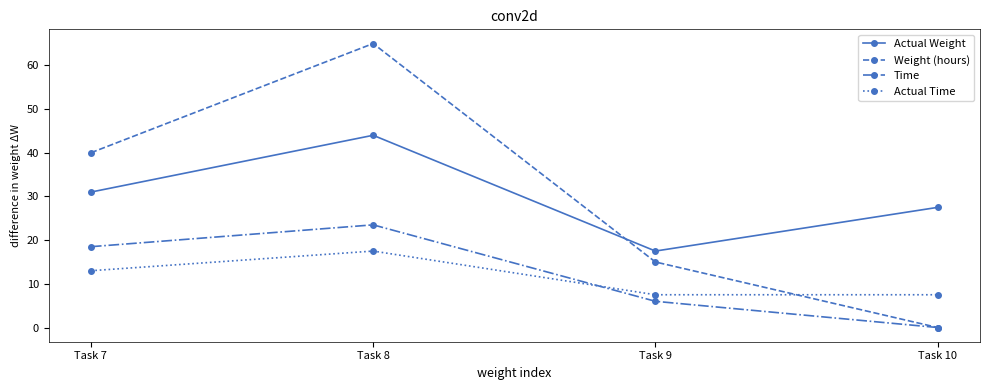

Between which two adjacent categories do Actual Weight and Weight (hours) first intersect?

Task 8 and Task 9